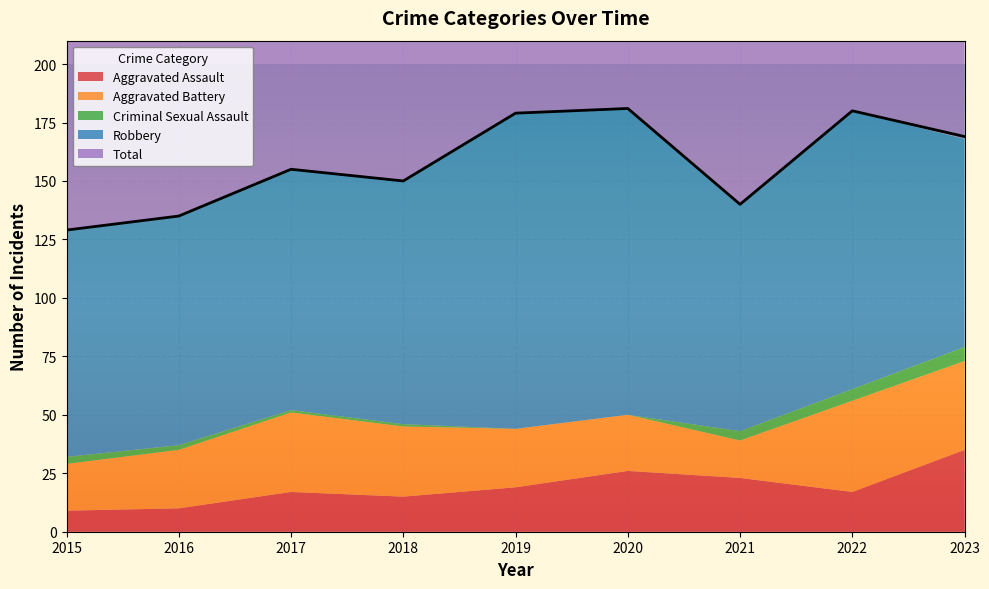

At which category does Aggravated Assault reach its first local peak?

2017